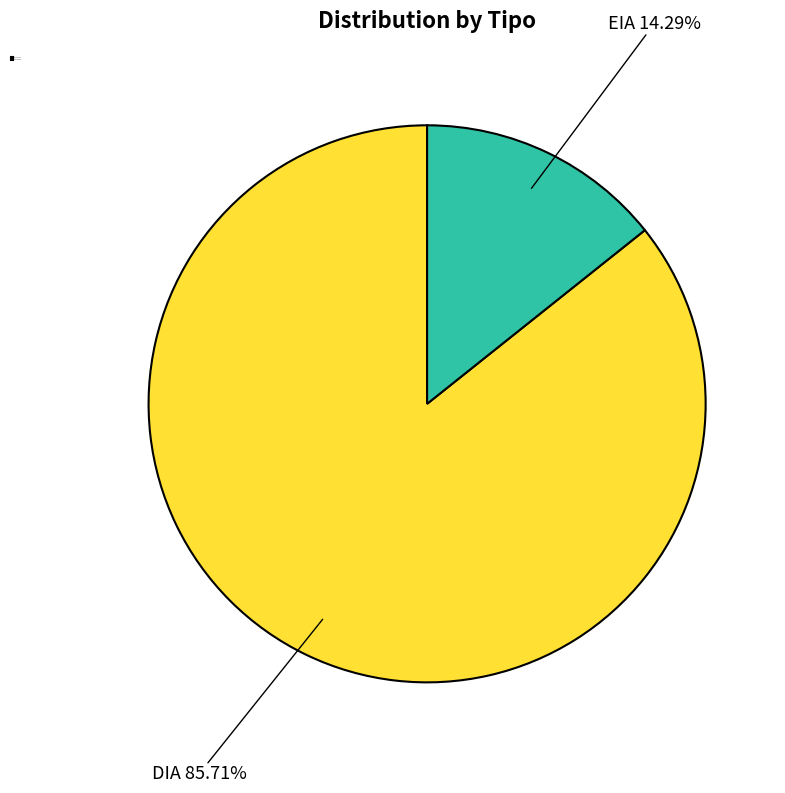

How many slices are in this pie chart?

2